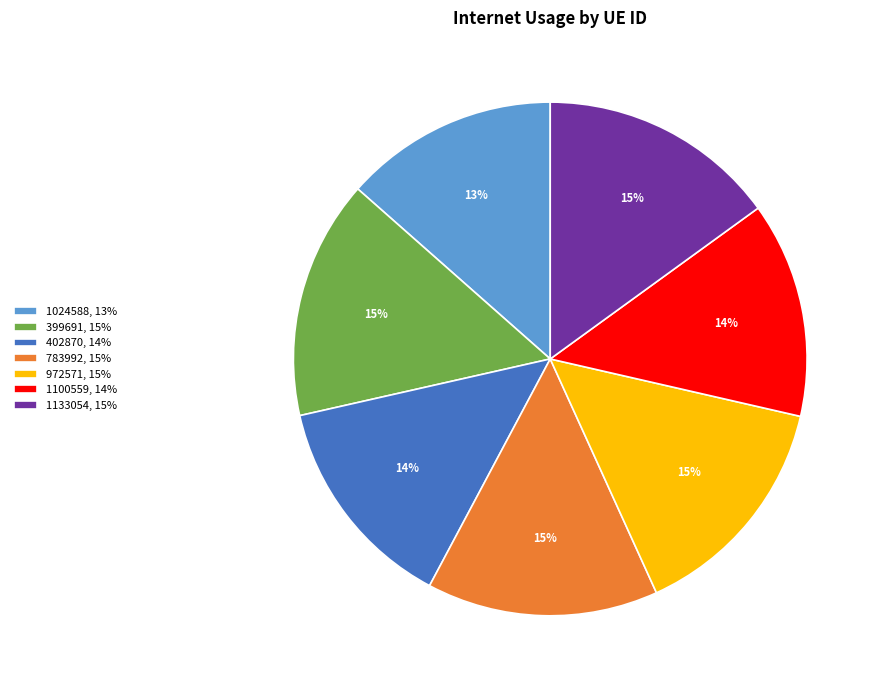

Count the number of slices in the pie.

7